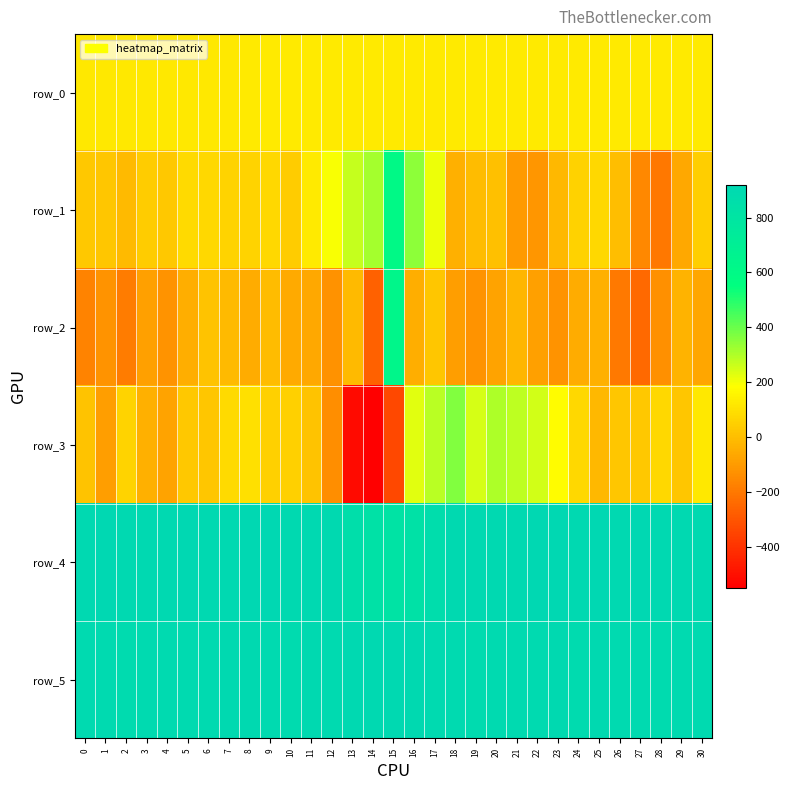

What is the difference between the highest and lowest values at 8?

973.0